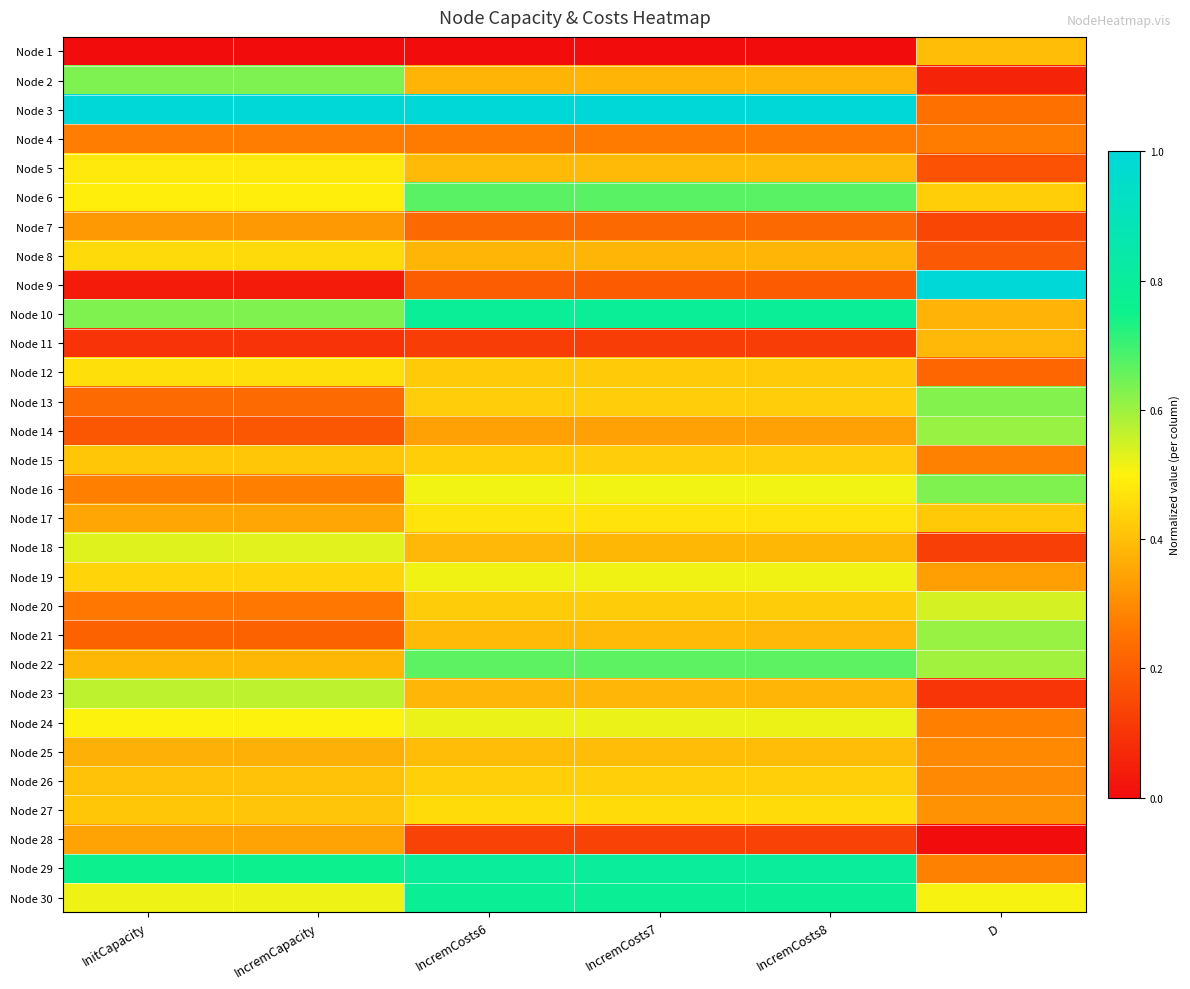

What is the total value across all series at IncremCosts6?

13.3